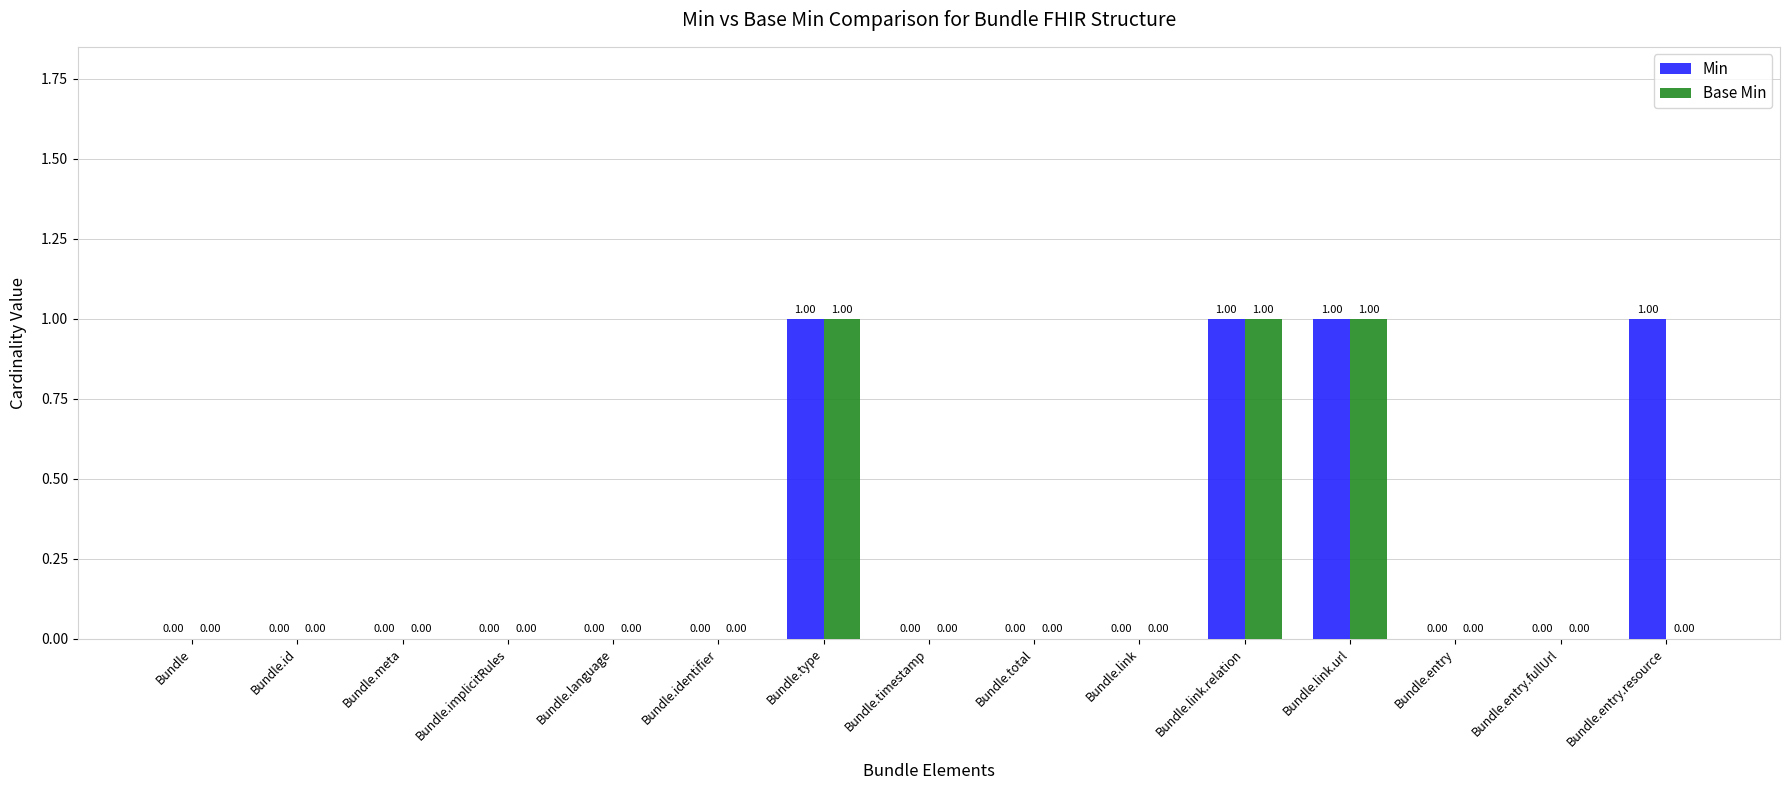

How many groups of bars are there?

15